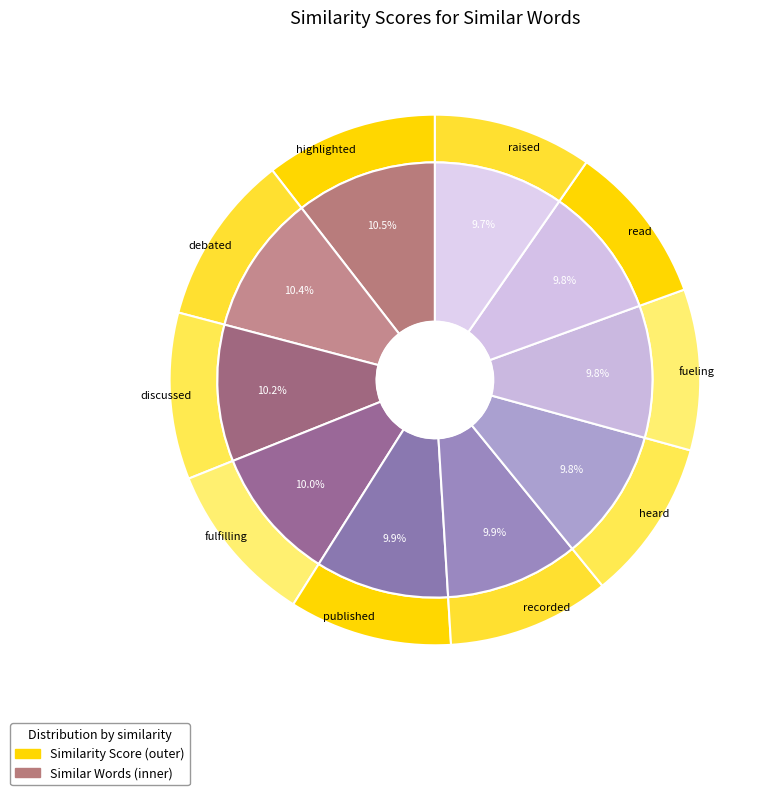

Is the sum of debated and highlighted greater than half?

No